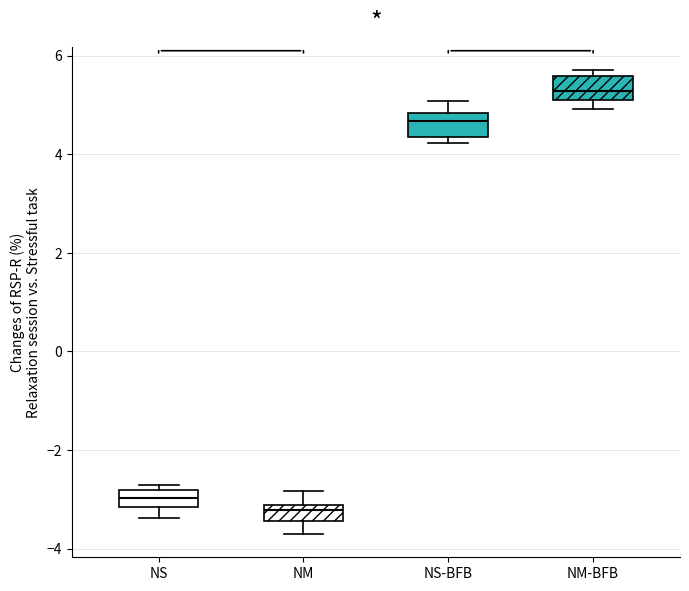

Where is the lower edge of the box for NS-BFB on the y-axis? The values are not printed on the chart, so give them approximately, as read against the axis.

4.4